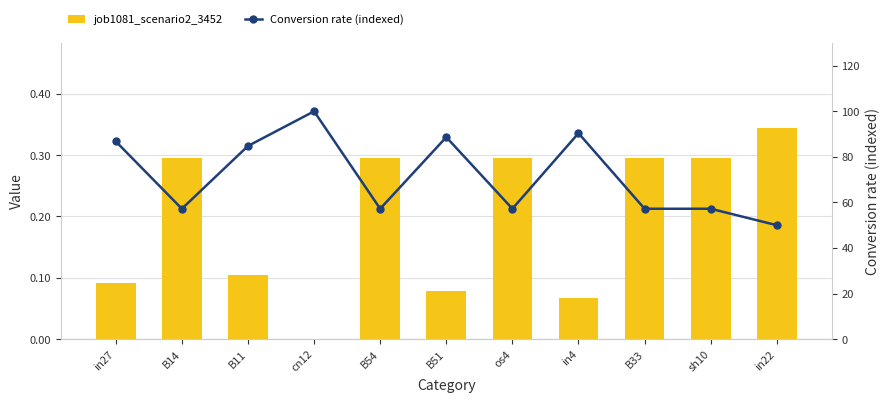

List the labels in order of job1081_scenario2_3452 value, largest first.

in22, B14, B54, os4, B33, sh10, B11, in27, B51, in4, cn12